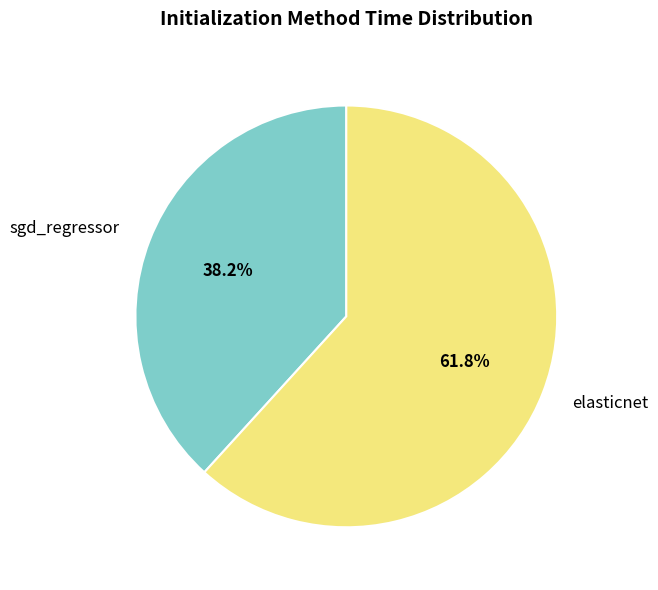

Combined, what portion of the pie is elasticnet and sgd_regressor?

100.0%